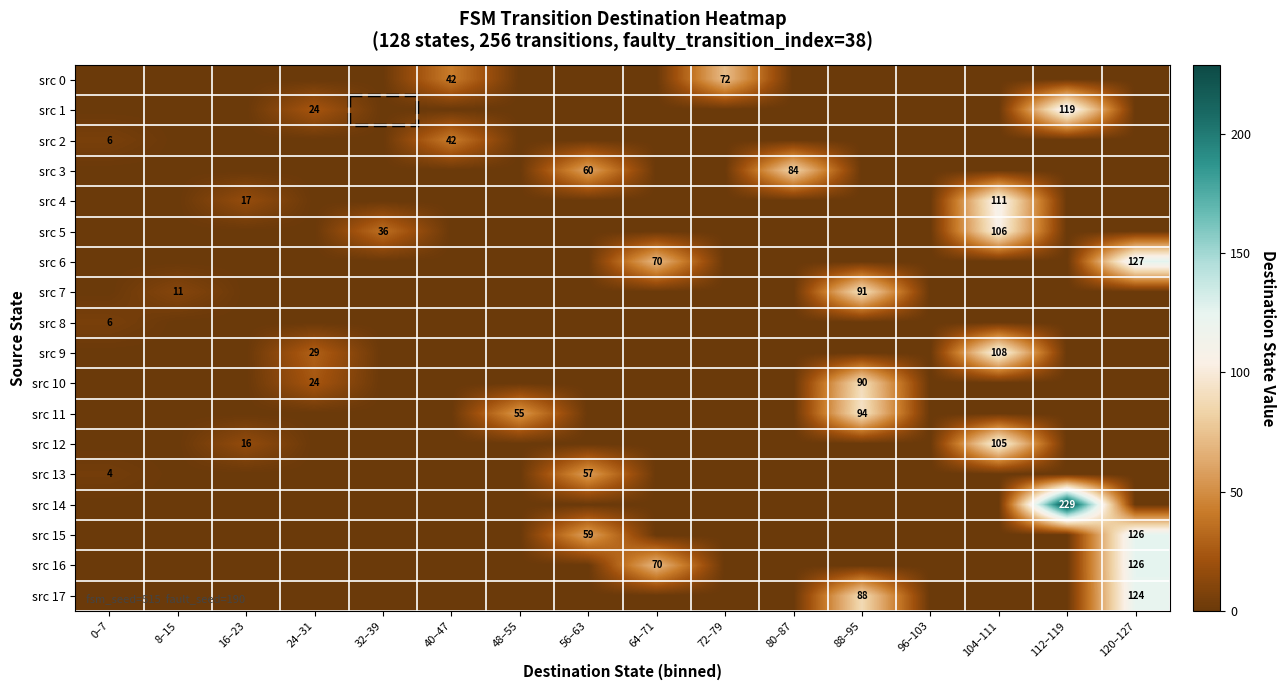

Is it true that src 9 equals 108 at 104–111?

True